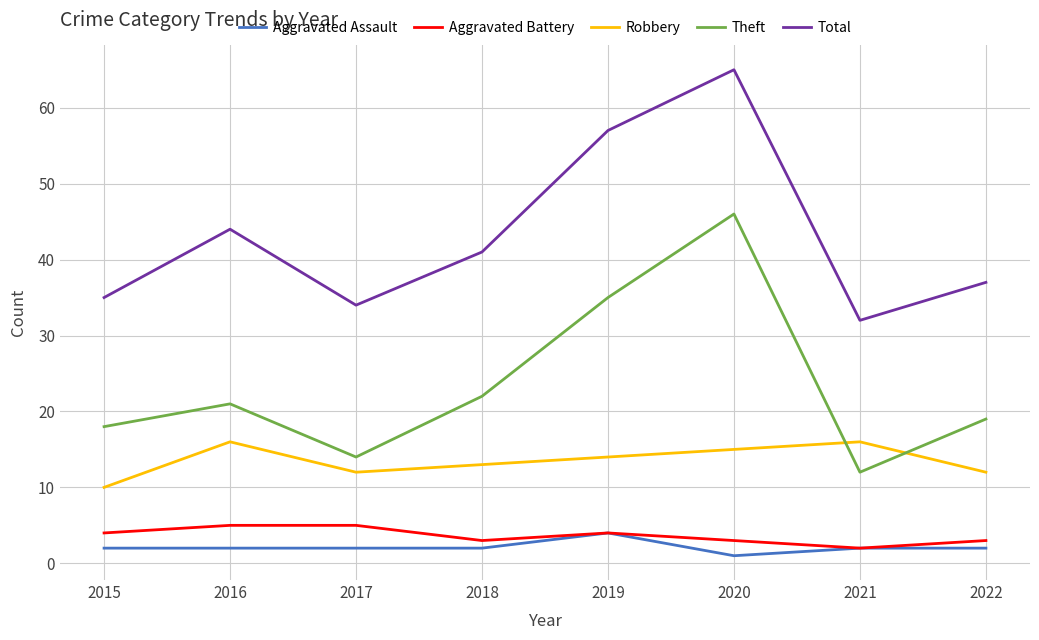

How many lines are shown in the chart?

5